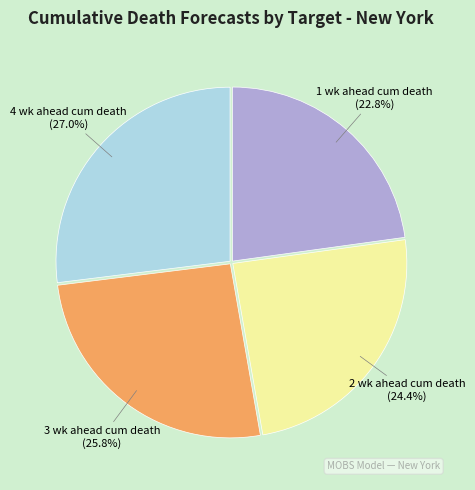

How many slices are in this pie chart?

4